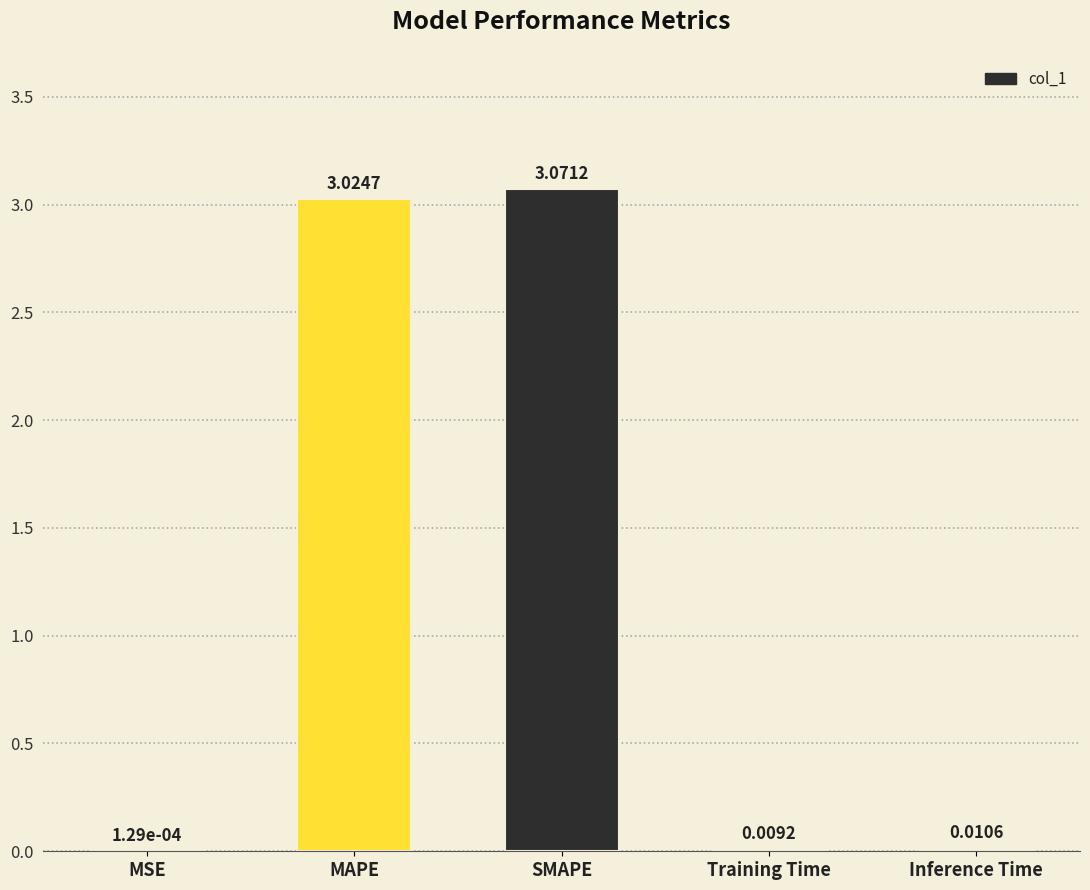

Which has a higher value, MSE or SMAPE?

SMAPE